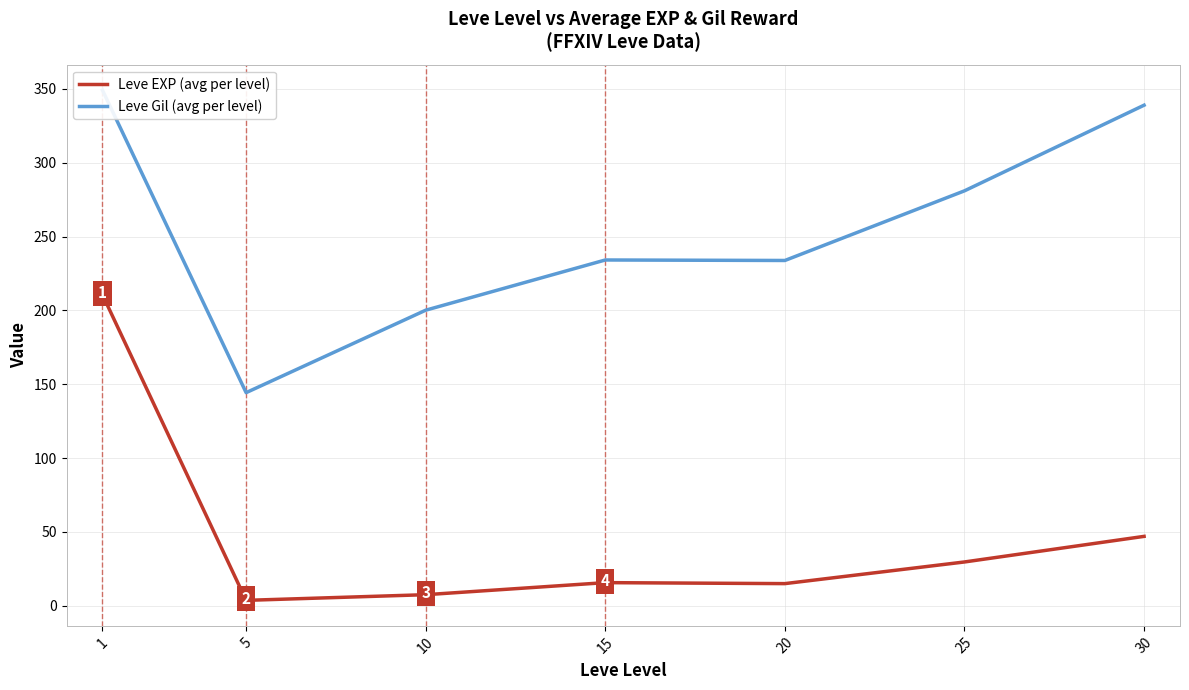

Which category has the highest value in the Leve EXP (avg per level) series?

1